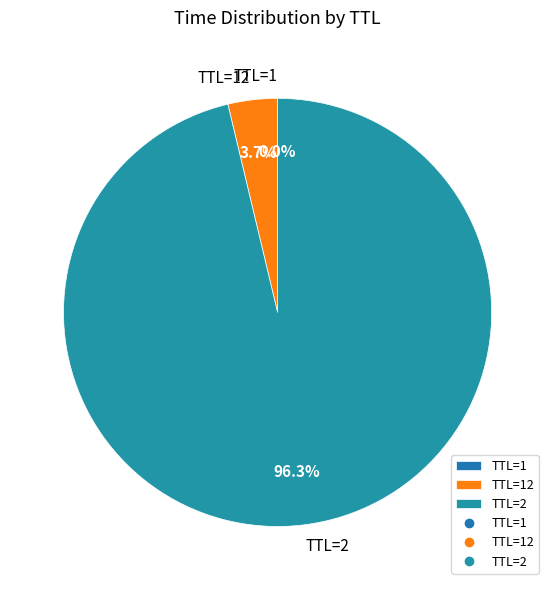

Is there any slice that represents more than half of the pie?

Yes